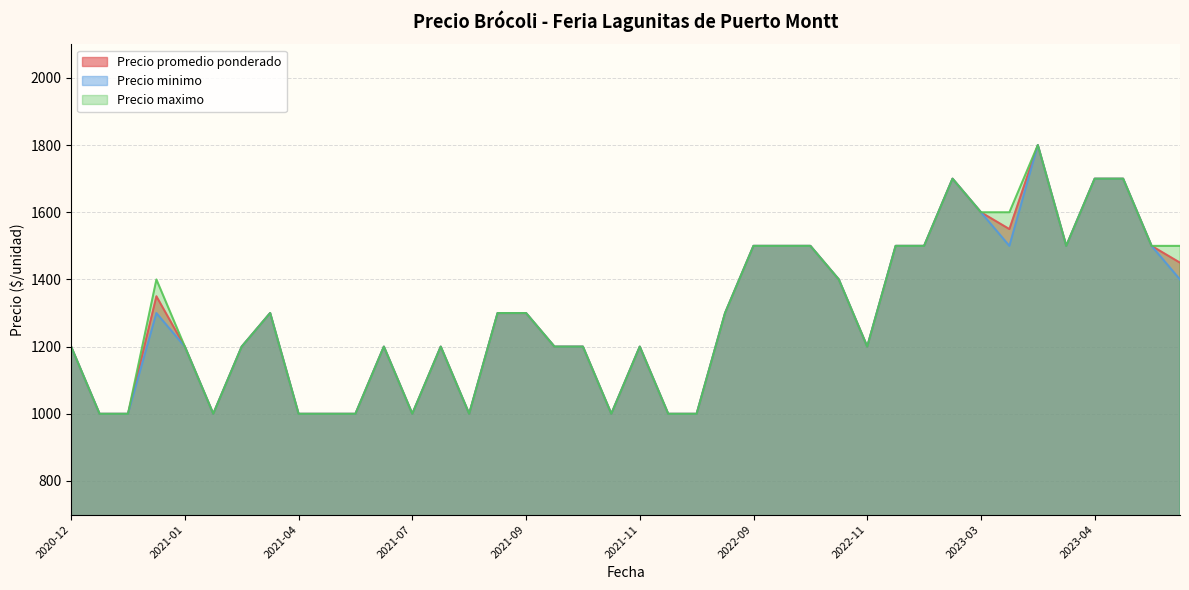

True or false: Precio maximo has more than 2 interior local peaks.

True